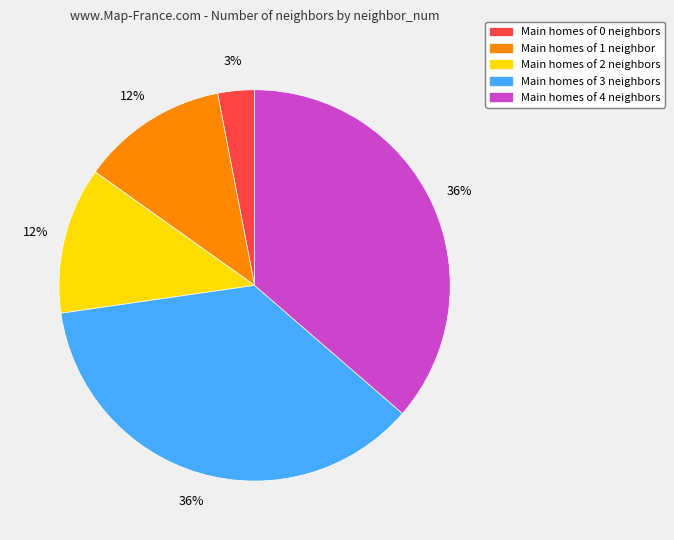

To the nearest percent, what is the difference between the largest and smallest slice percentages?

33%